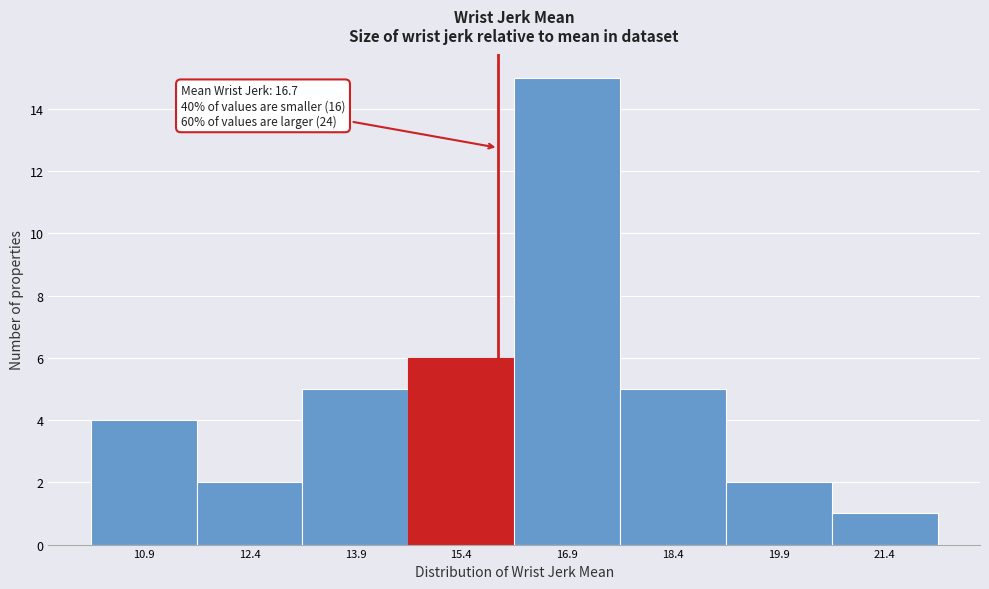

Reading left to right, list all the values displayed in this chart.

4	2	5	6	15	5	2	1